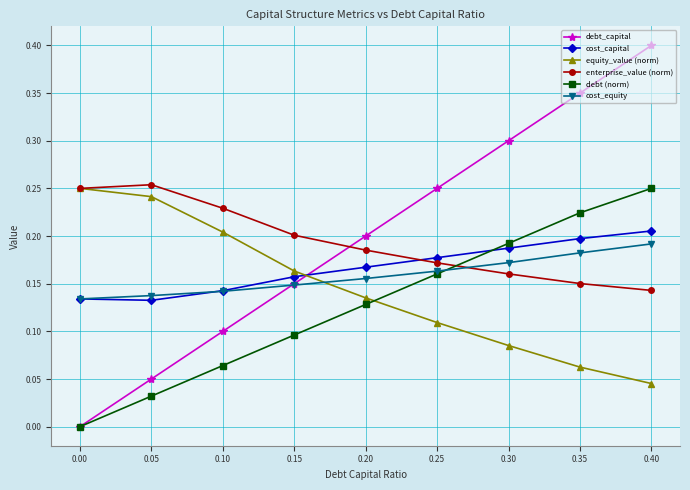

Does the chart have visible grid lines?

Yes